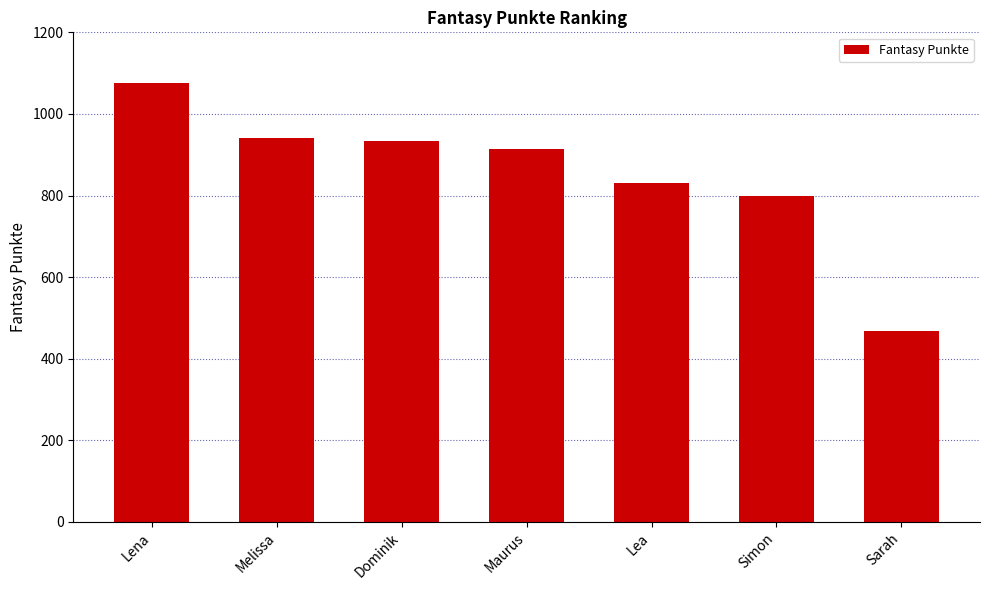

At which category does the chart reach its peak across all series?

Lena